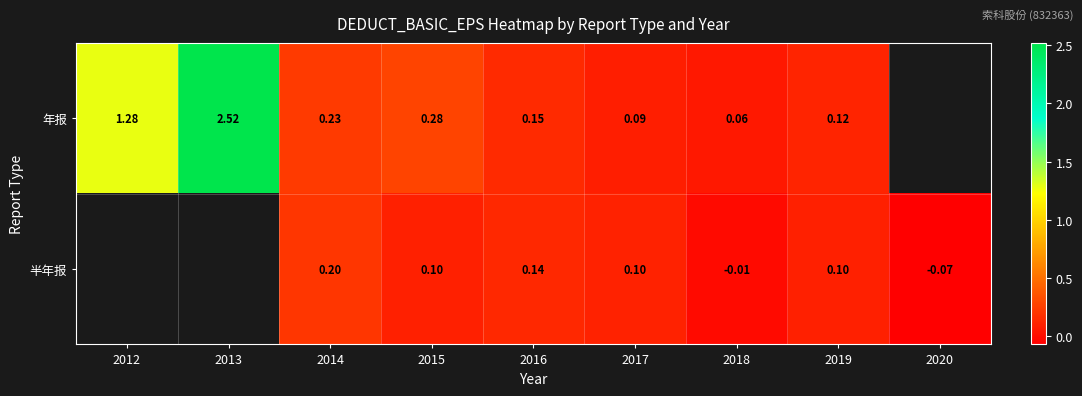

The 年报 series shows 0.2 at 2017. True or false?

False